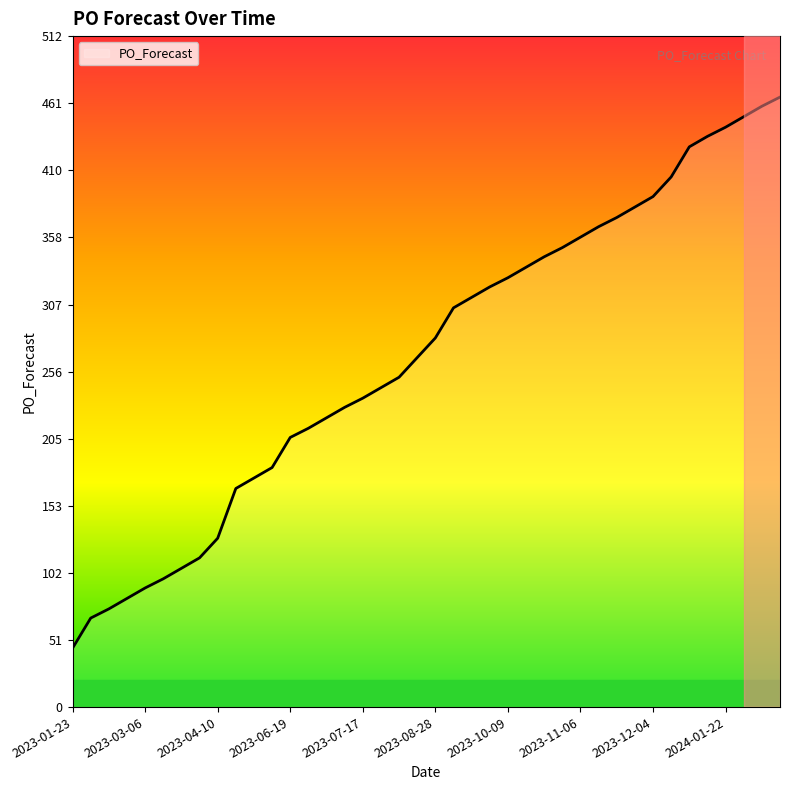

What is the smallest value displayed?

45